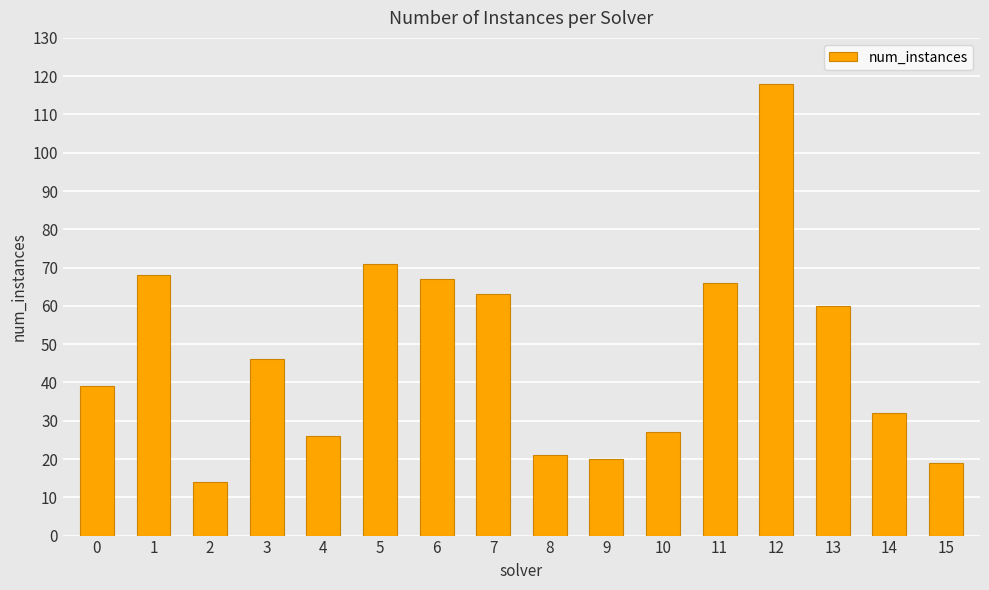

What value does the data have at 0?

39